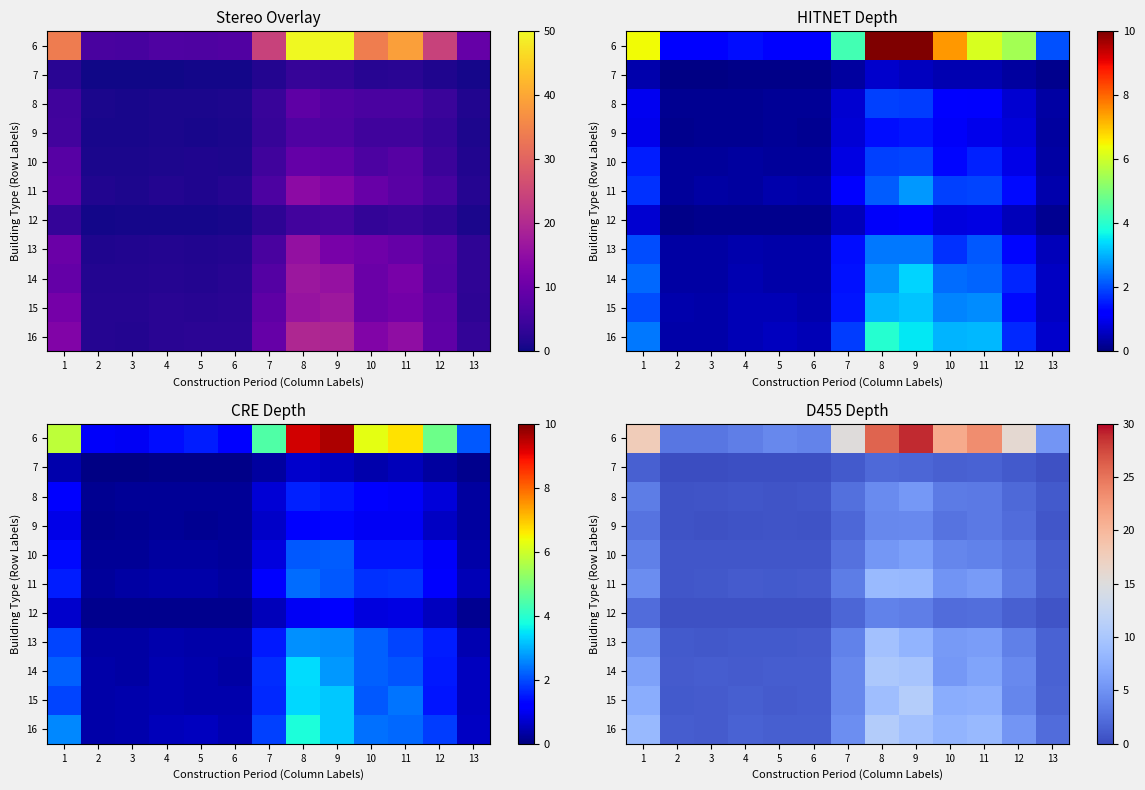

Reading left to right, extract all data points from this chart.

row_0: 17.7	3.0	3.0	3.5	4.3	3.9	15.2	25.9	28.9	21.1	23.4	15.8	5.3
row_1: 1.5	0.2	0.2	0.3	0.3	0.3	1.1	2.1	1.9	1.5	1.6	1.0	0.4
row_2: 3.4	0.5	0.6	0.8	0.7	0.7	2.5	4.5	5.5	3.4	3.2	2.1	1.0
row_3: 2.7	0.5	0.5	0.5	0.6	0.5	1.9	4.3	4.4	2.8	3.2	2.2	0.8
row_4: 3.7	0.7	0.7	0.8	0.8	0.8	2.7	5.4	6.1	4.2	3.8	3.0	1.3
row_5: 4.7	0.8	0.8	1.2	1.0	1.1	3.5	8.7	8.3	5.2	5.8	3.3	1.3
row_6: 2.3	0.4	0.4	0.4	0.4	0.4	1.9	3.8	3.6	2.3	2.4	1.5	0.6
row_7: 4.9	1.0	0.9	1.0	1.0	1.1	3.8	9.4	8.0	5.6	6.0	3.7	1.5
row_8: 6.3	1.1	1.2	1.1	1.3	1.2	4.3	10.2	9.8	5.5	6.5	4.3	1.6
row_9: 7.3	1.0	1.2	1.3	1.1	1.2	4.3	9.1	11.0	7.3	7.6	4.2	1.7
row_10: 8.5	1.2	1.1	1.5	1.4	1.3	4.8	10.9	9.4	8.0	8.5	5.4	2.3